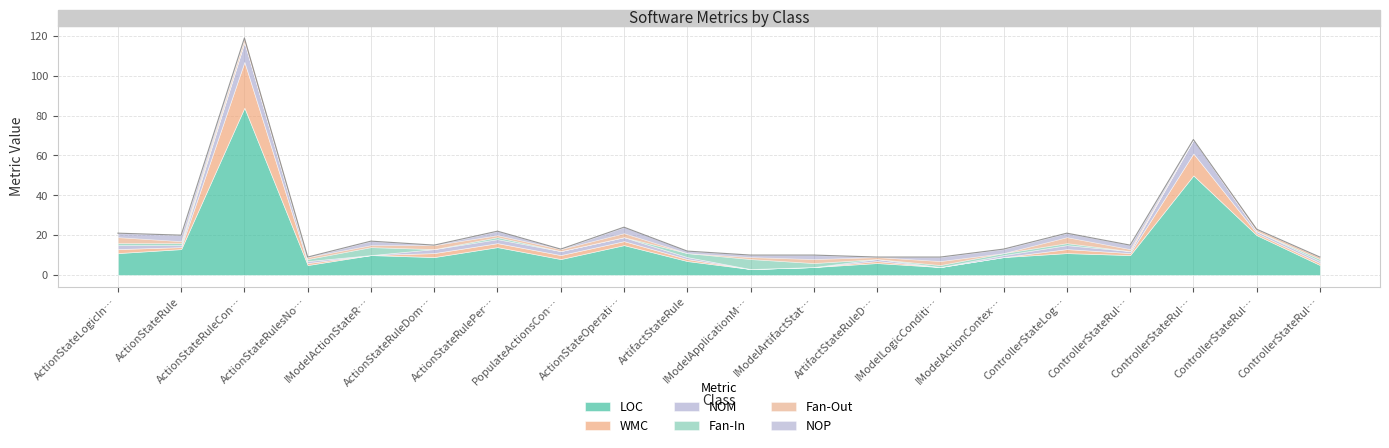

Which has a higher value, IModelApplicationModelArtifactState or ArtifactStateRule?

ArtifactStateRule